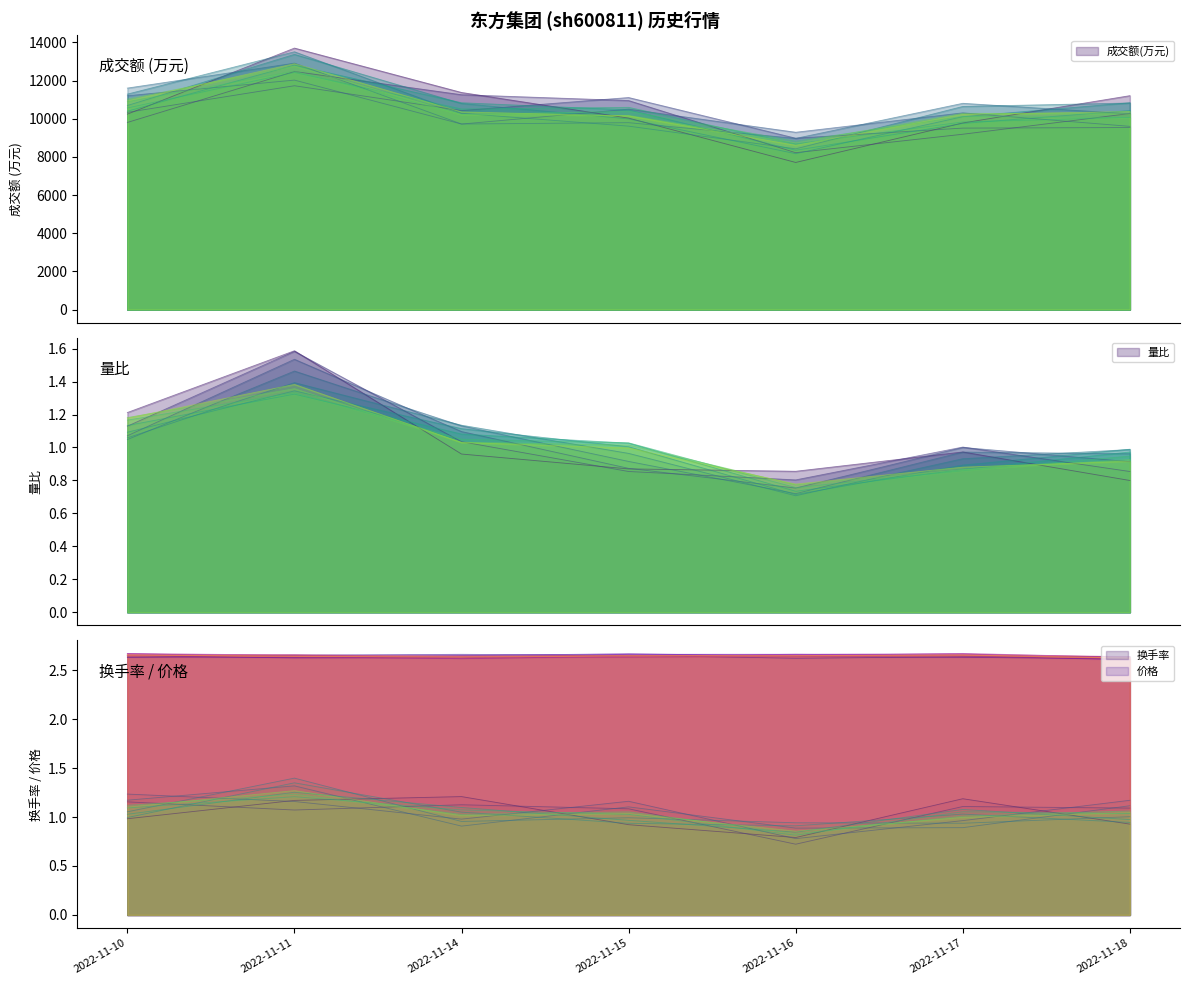

Is the value of 量比 at 2022-11-11 greater than the value of 成交额(万元) at 2022-11-15?

No